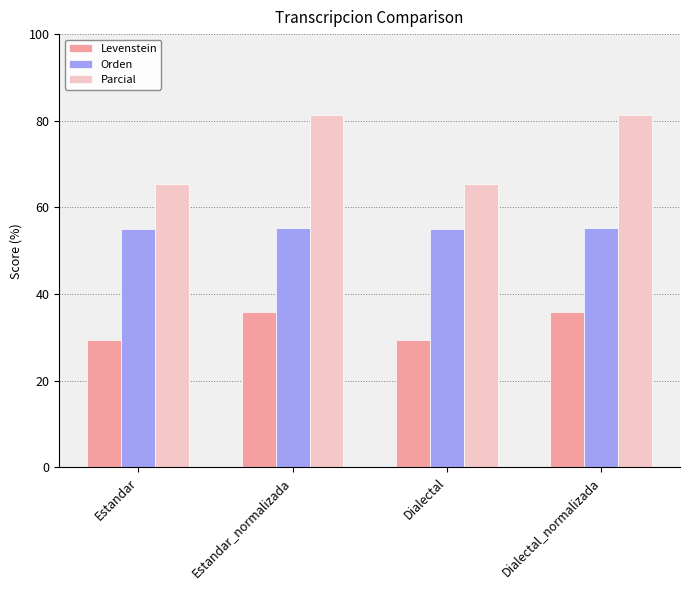

What is the difference between the highest and lowest values at Estandar_normalizada?

45.6